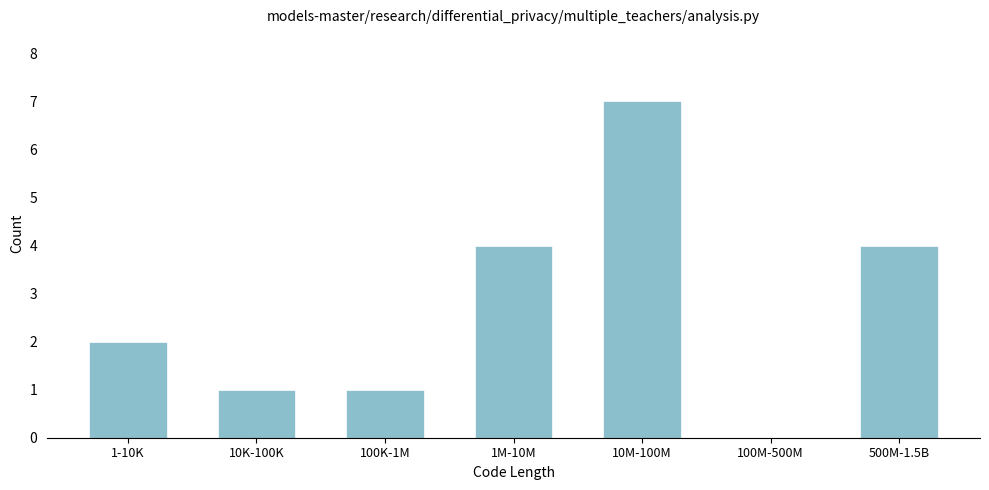

Reading left to right, extract all data points from this chart.

1-10K=2	10K-100K=1	100K-1M=1	1M-10M=4	10M-100M=7	100M-500M=0	500M-1.5B=4